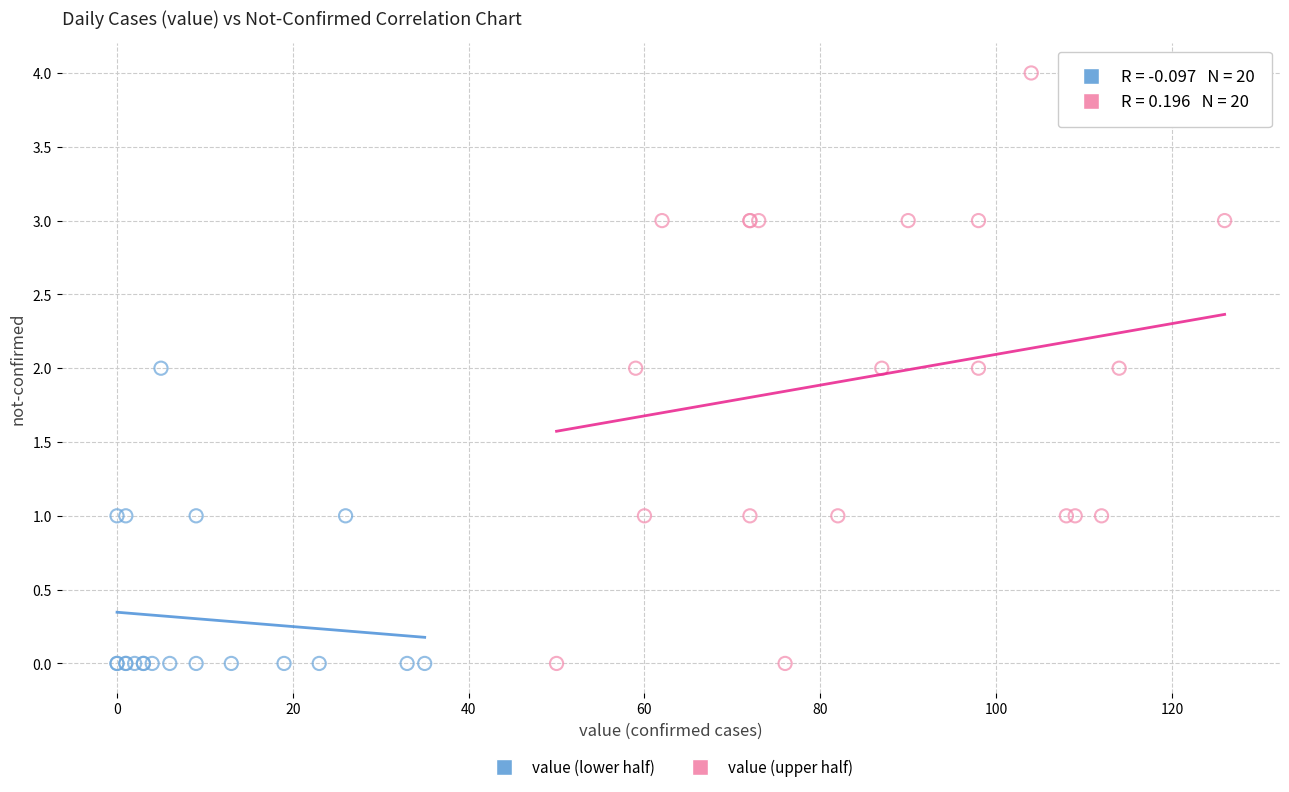

Which series contains the highest Y value?

value (upper half)